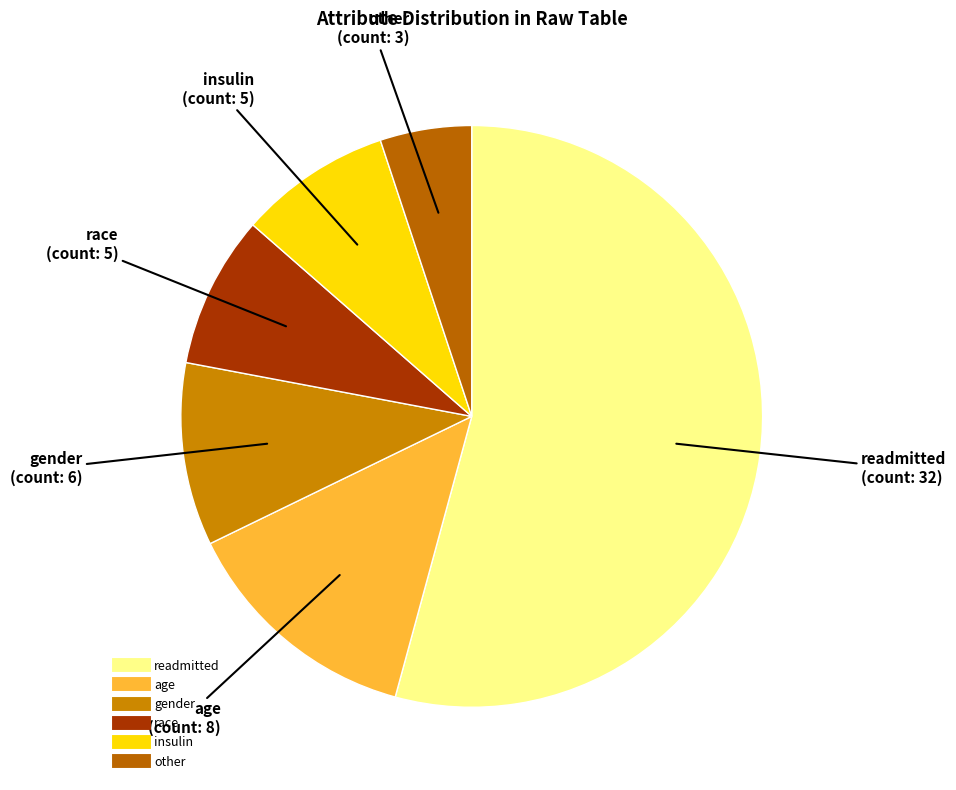

Do insulin and age together represent more than half of the pie?

No